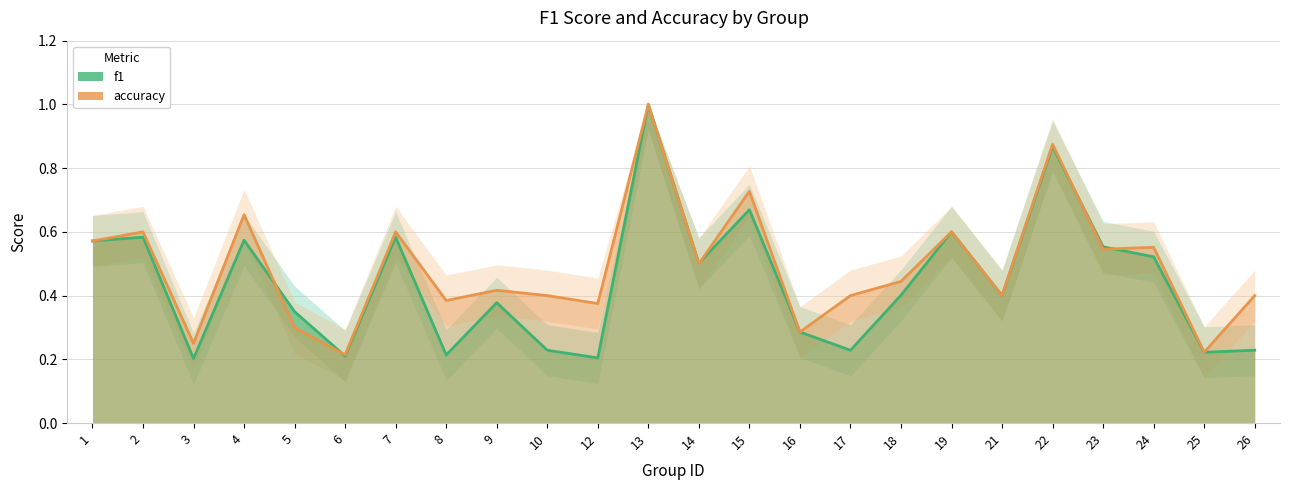

What is the total value across all series at 13?

2.0